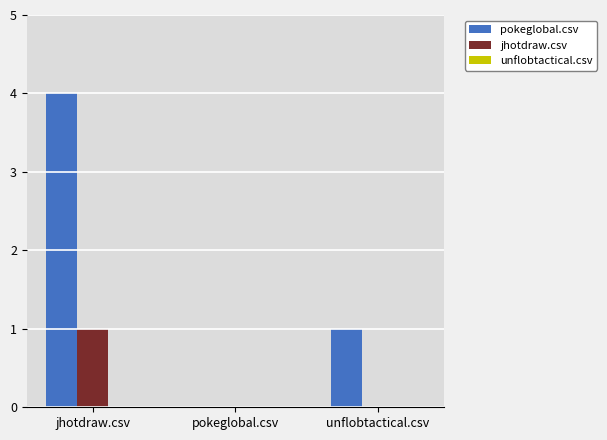

Where is pokeglobal.csv nearest to the value 2?

unflobtactical.csv